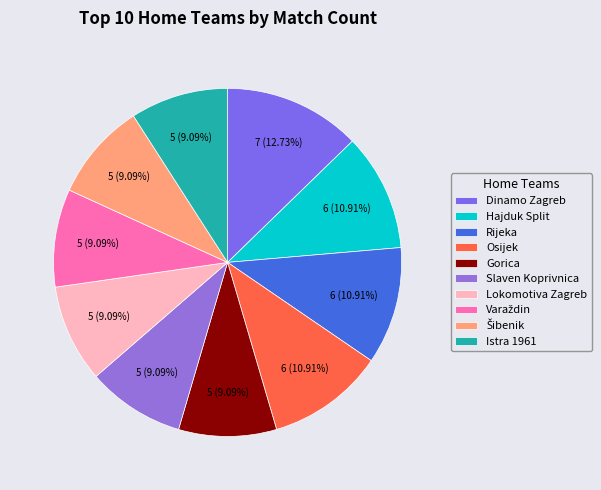

Which category has the biggest portion of the pie?

Dinamo Zagreb